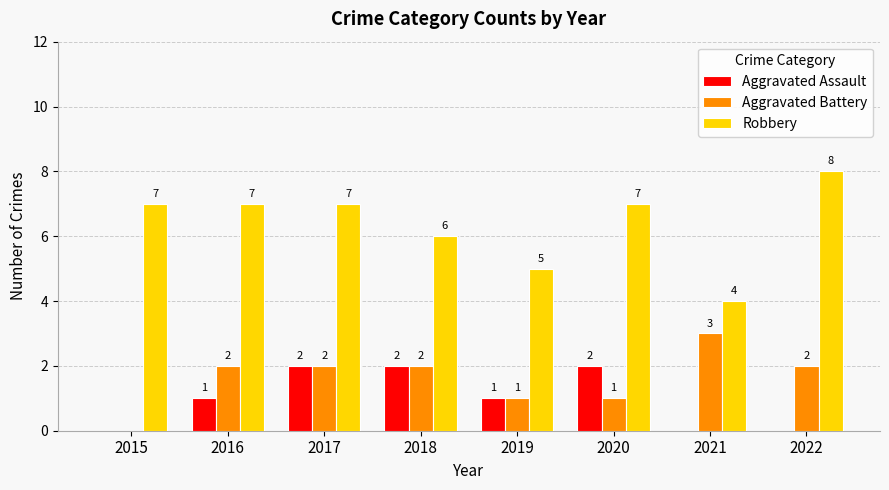

Reading left to right, list all the values displayed in this chart.

Aggravated Assault: 2015=0	2016=1	2017=2	2018=2	2019=1	2020=2	2021=0	2022=0
Aggravated Battery: 2015=0	2016=2	2017=2	2018=2	2019=1	2020=1	2021=3	2022=2
Robbery: 2015=7	2016=7	2017=7	2018=6	2019=5	2020=7	2021=4	2022=8